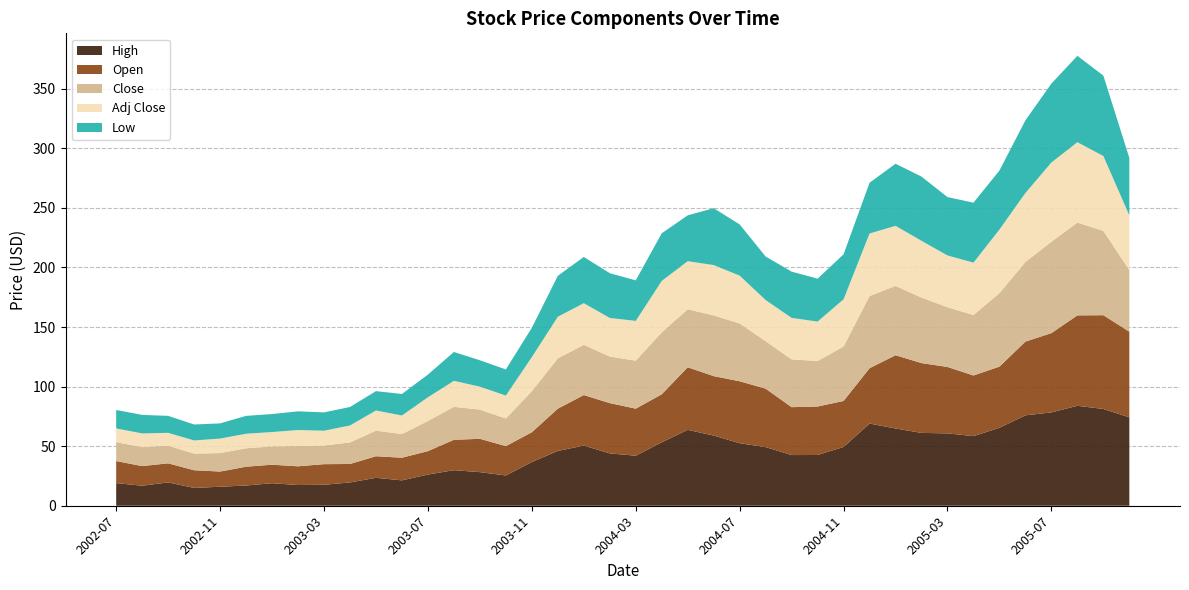

What is the total value across all series at 2004-07?

236.2